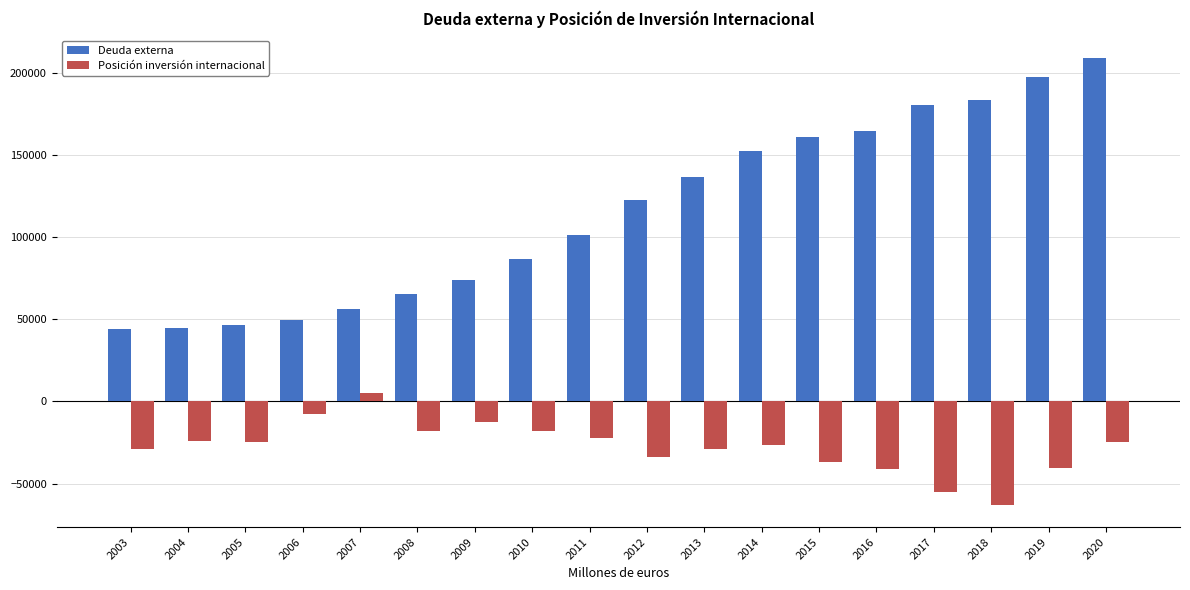

At which category is the sum across all series the highest?

2020